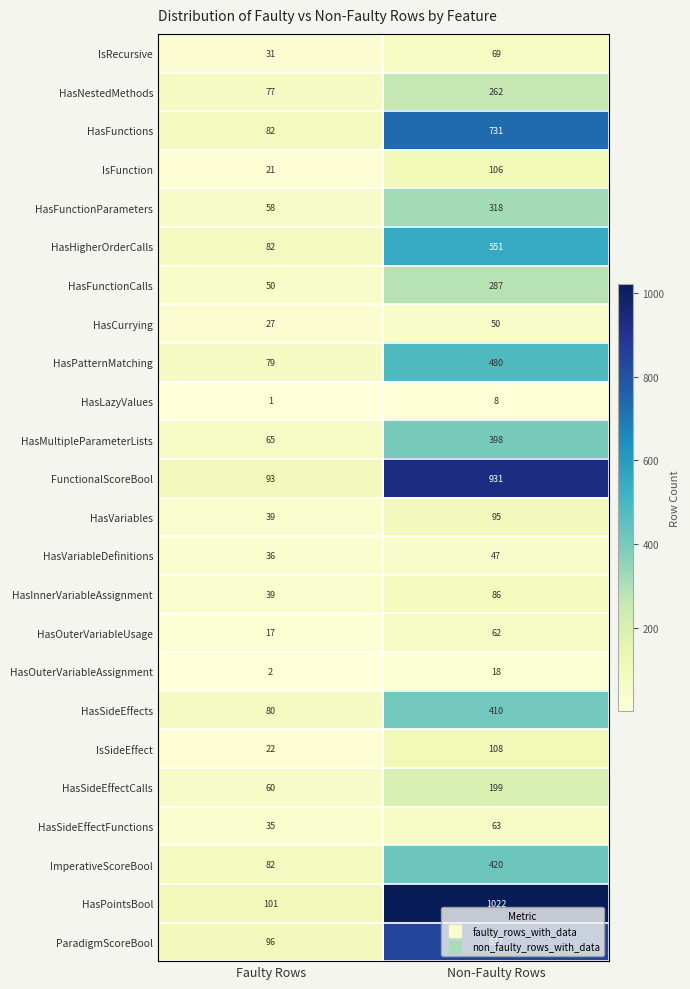

Rank the categories by IsSideEffect value from lowest to highest.

Faulty Rows, Non-Faulty Rows